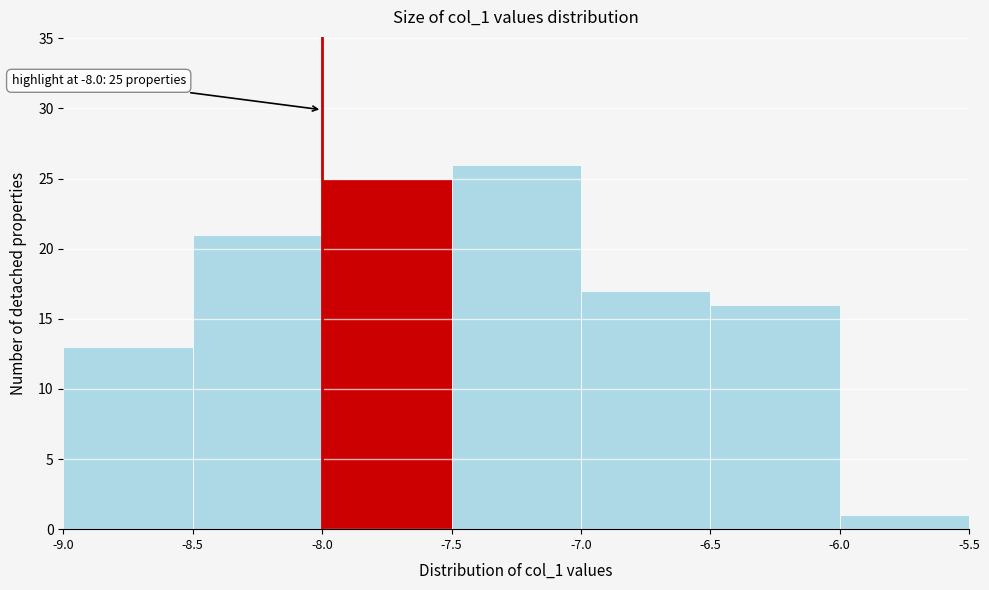

Which range on the x-axis has the tallest bar?

-7.5 to -7.0